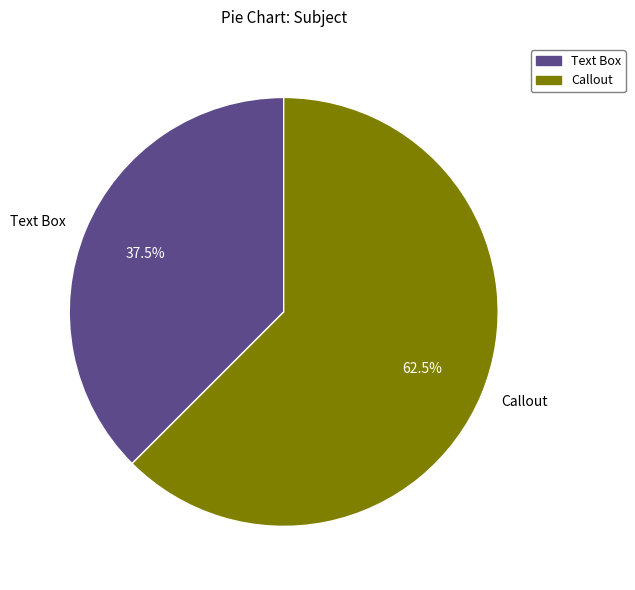

Between Text Box and Callout, which is larger?

Callout